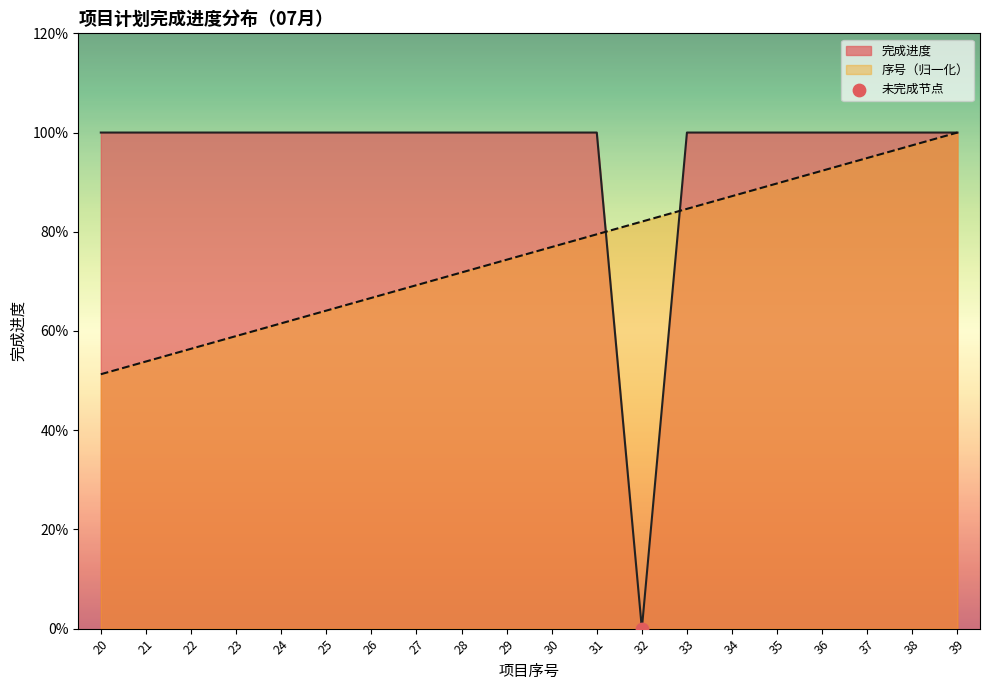

Which series reaches the minimum Y coordinate?

完成进度